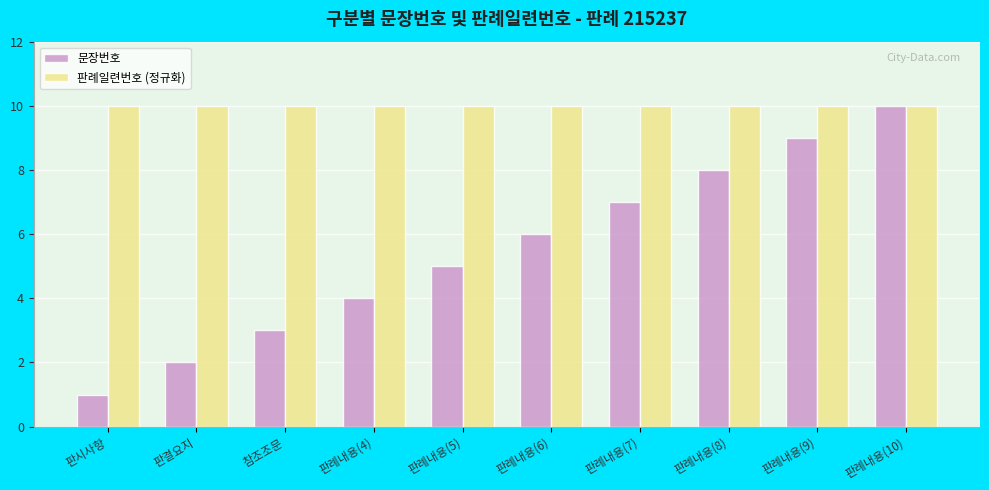

What is the spread (max minus min) of values at 판례내용(5)?

5